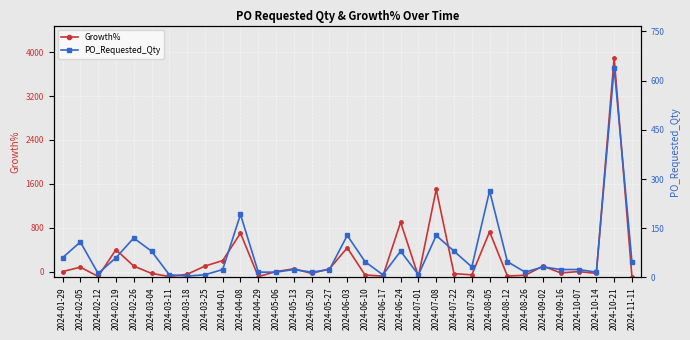

Where is the first local maximum for Growth%?

2024-02-05